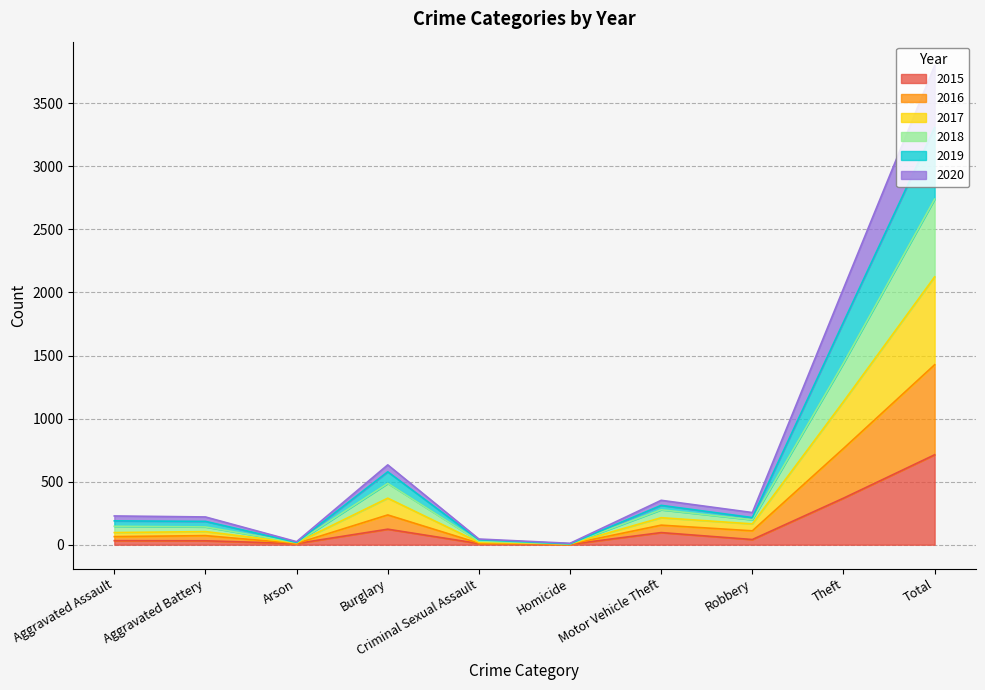

The 2016 series shows 248 at Robbery. True or false?

False